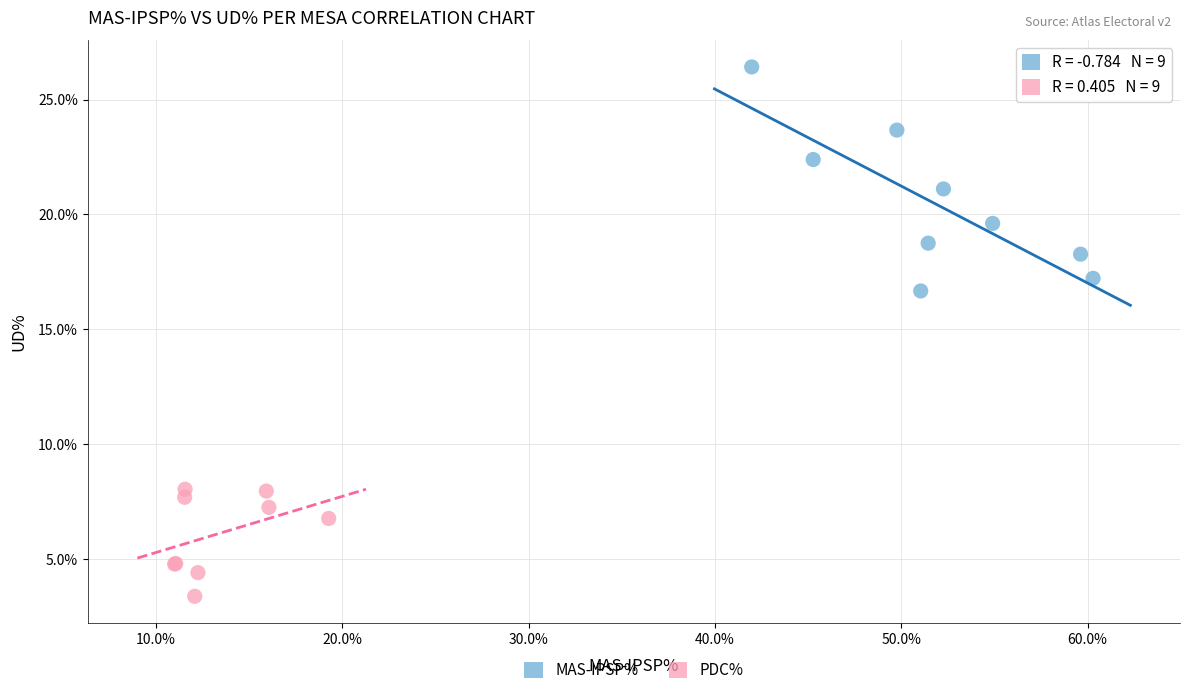

Which series reaches the maximum Y coordinate?

MAS-IPSP%